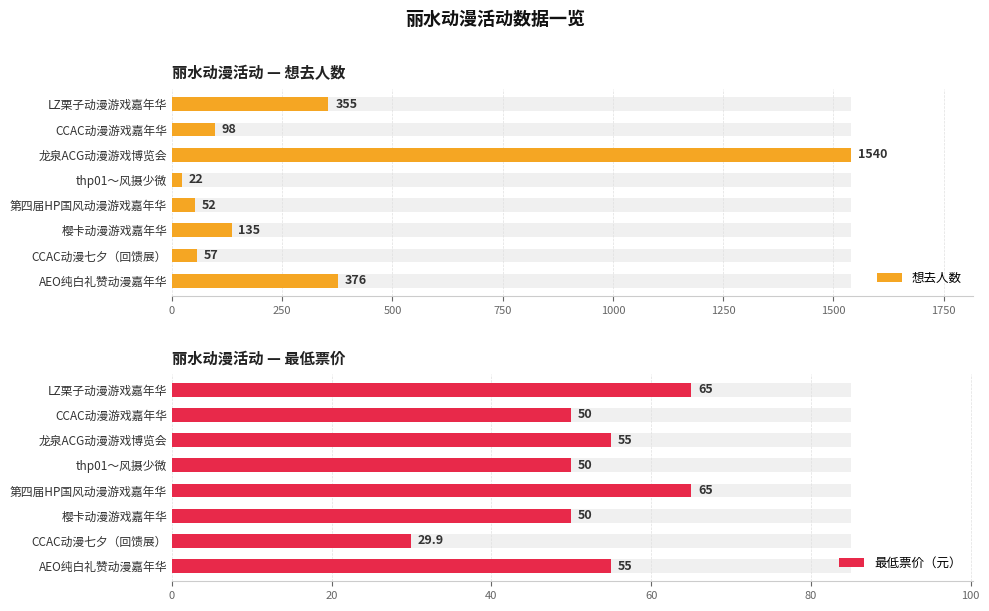

Reading left to right, extract all data points from this chart.

想去人数: 355.0	98.0	1540.0	22.0	52.0	135.0	57.0	376.0
最低票价（元）: 65.0	50.0	55.0	50.0	65.0	50.0	29.9	55.0